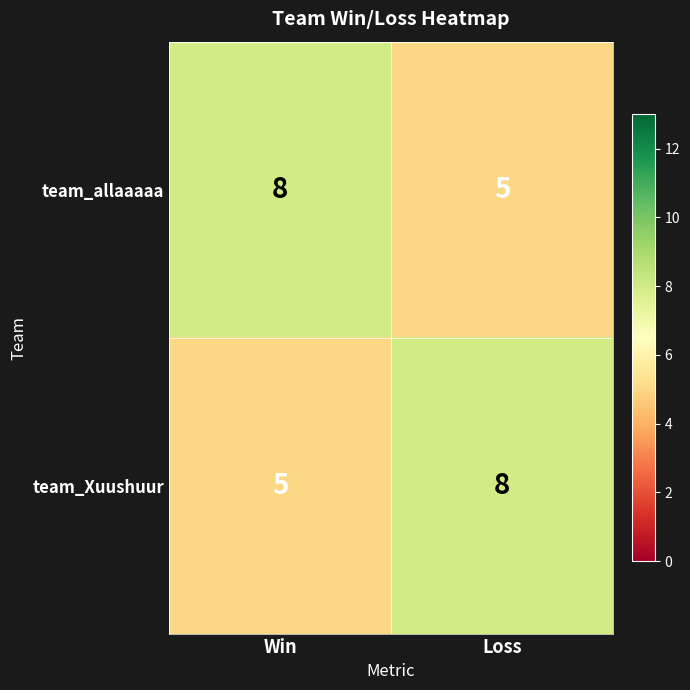

What is the spread (max minus min) of values at Loss?

3